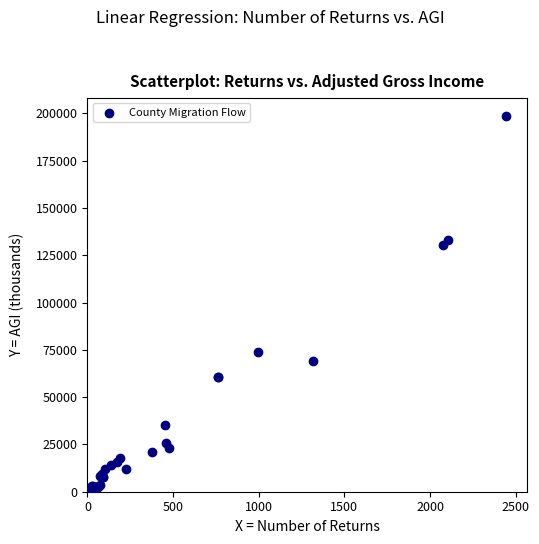

What Y value in the scatter plot is closest to 99573?

73969